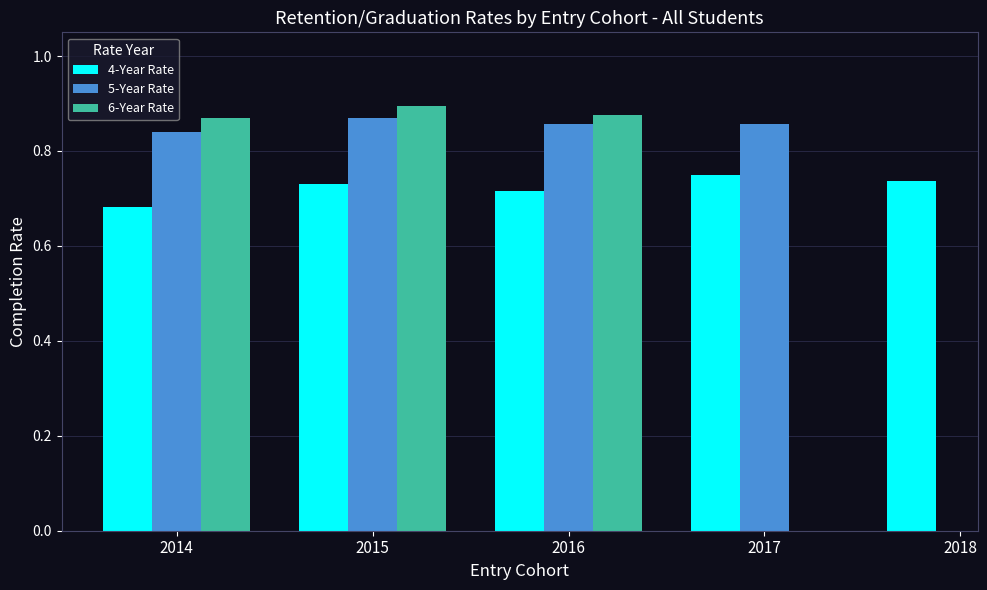

At which label is 6-Year Rate closest to 0?

2014